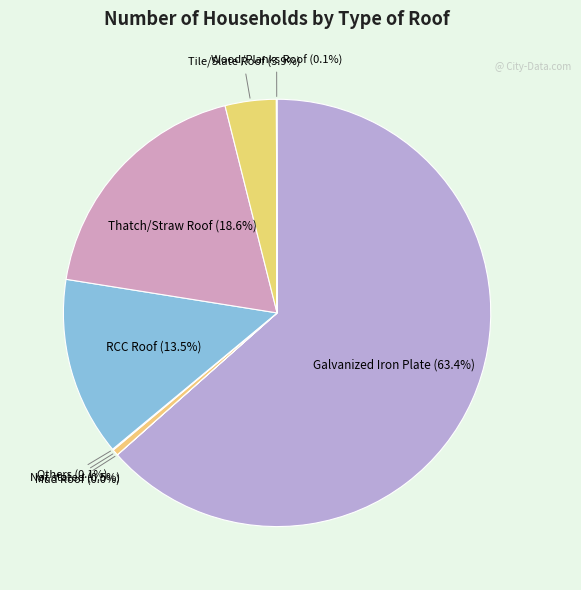

What is the ratio of the value at Galvanized Iron Plate (63.4%) to the value at Not stated (0.5%)?

136.1